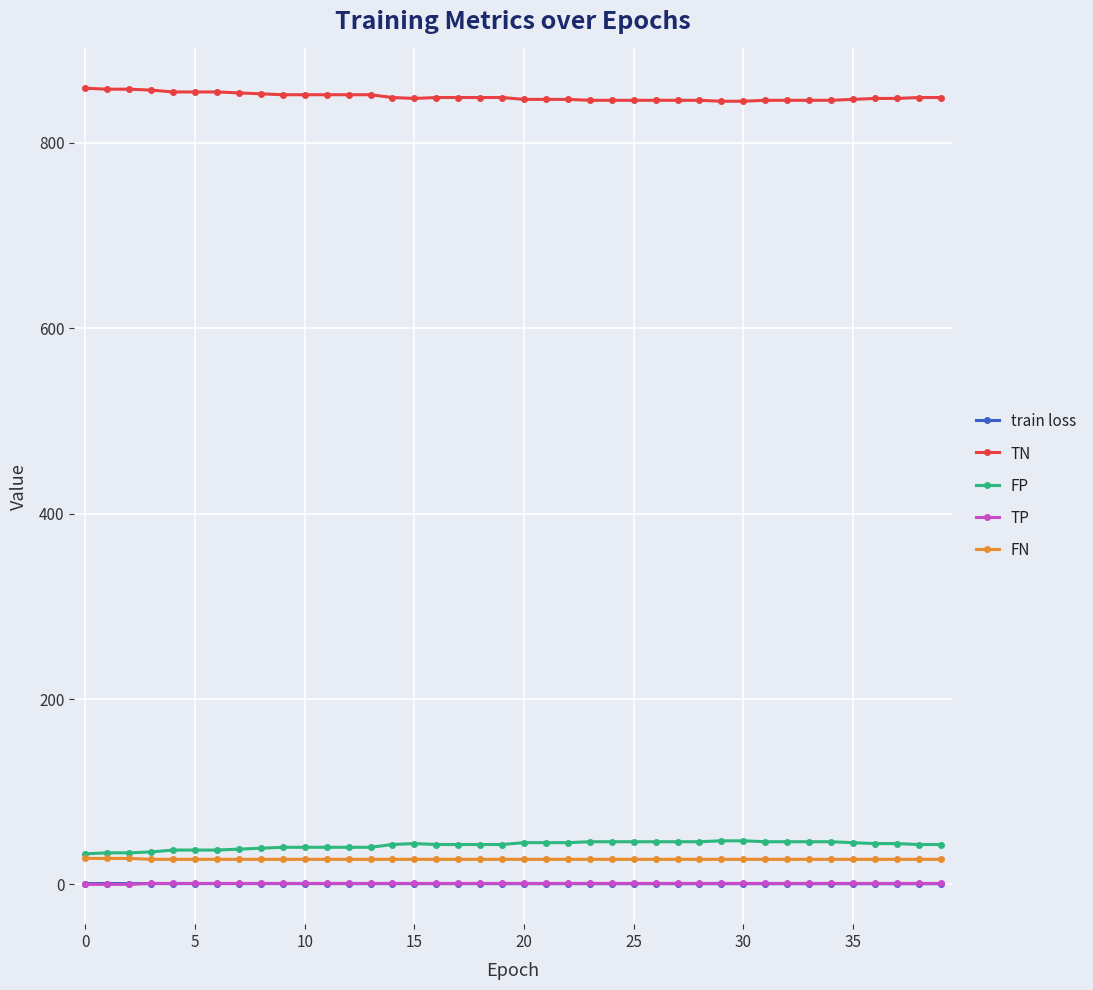

What is the maximum value shown in the chart?

859.0